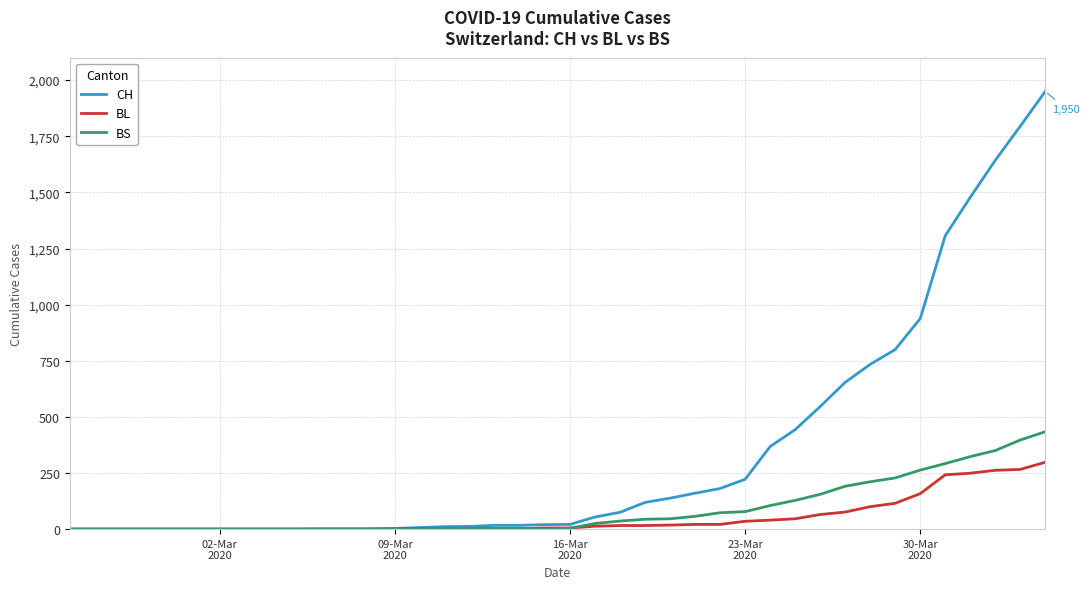

What is the greatest value displayed?

1950